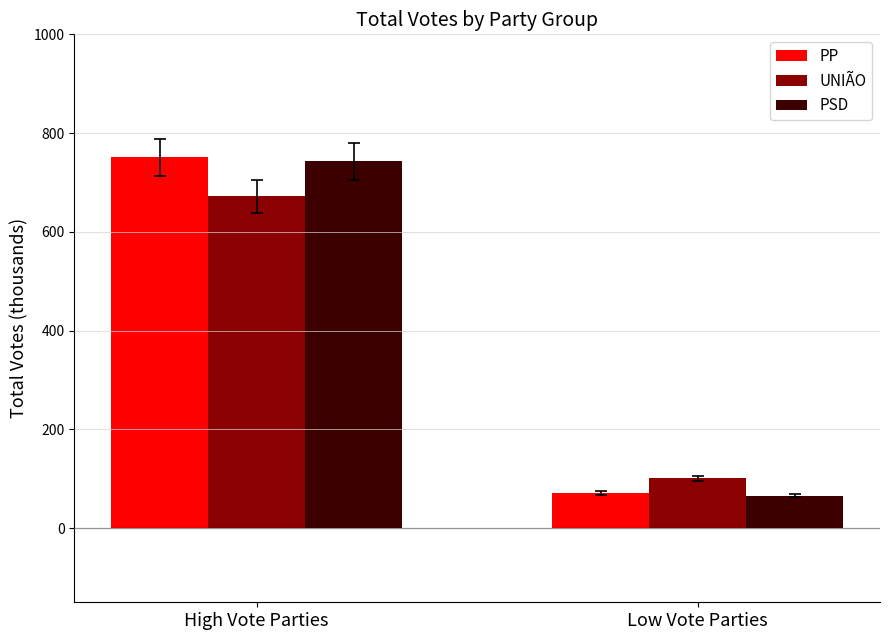

What are all the series names shown in the legend?

PP, UNIÃO, PSD